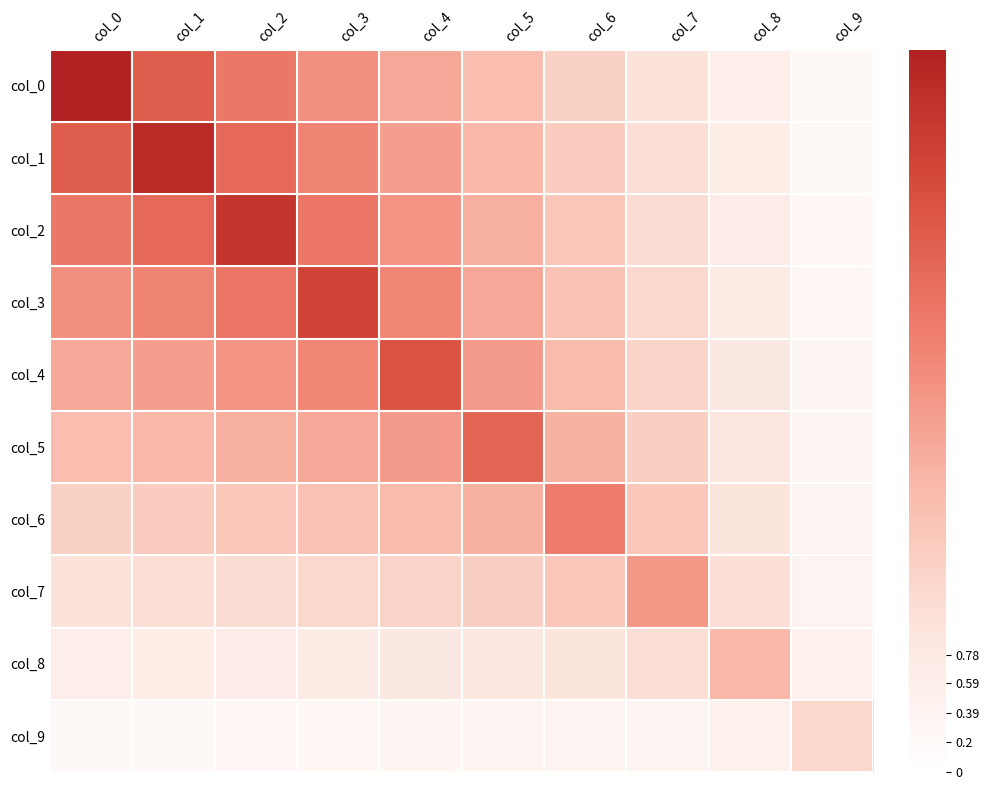

Rank the series at col_6 from lowest to highest value.

col_9, col_8, col_0, col_1, col_7, col_2, col_3, col_4, col_5, col_6